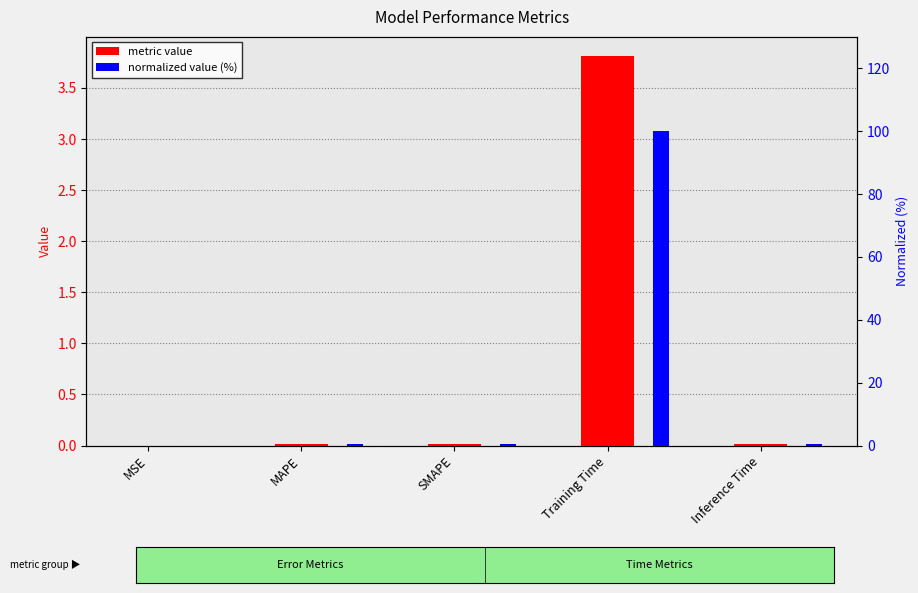

At SMAPE, list the series in order from smallest to largest.

col_1 value, normalized %